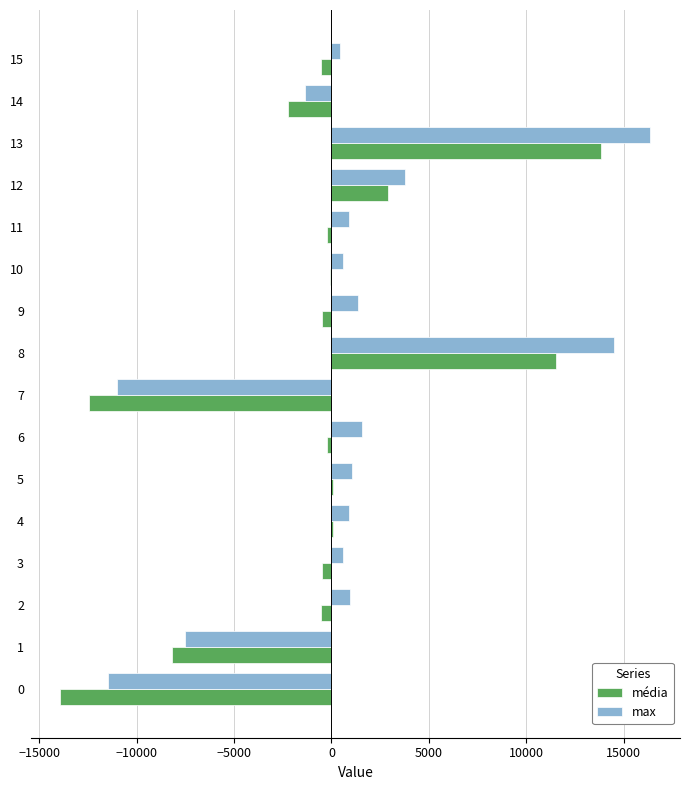

Is the value of max at 11 greater than the value of média at 1?

Yes